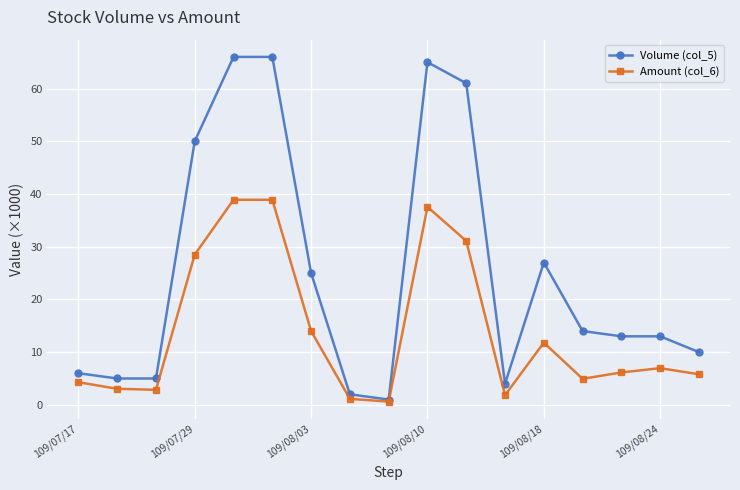

What is the maximum value shown in the chart?

66.0